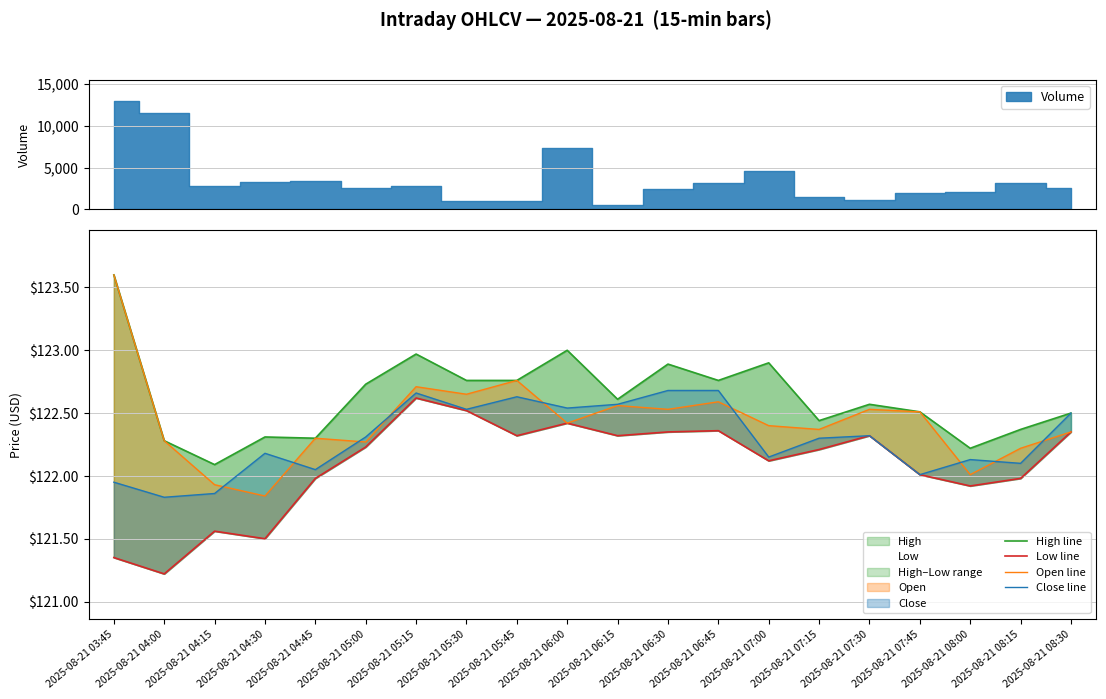

How many lines are shown in the chart?

4